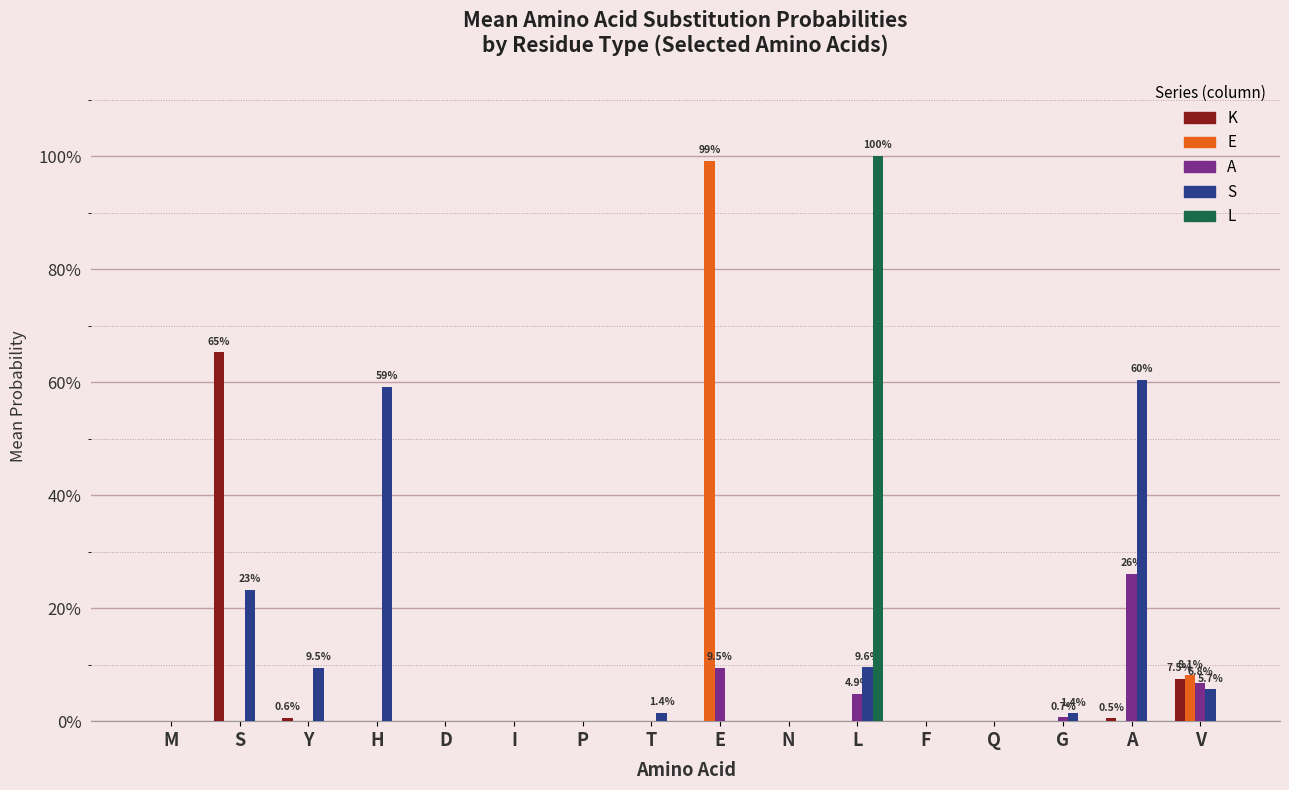

Is the value of E at P greater than the value of S at Q?

No